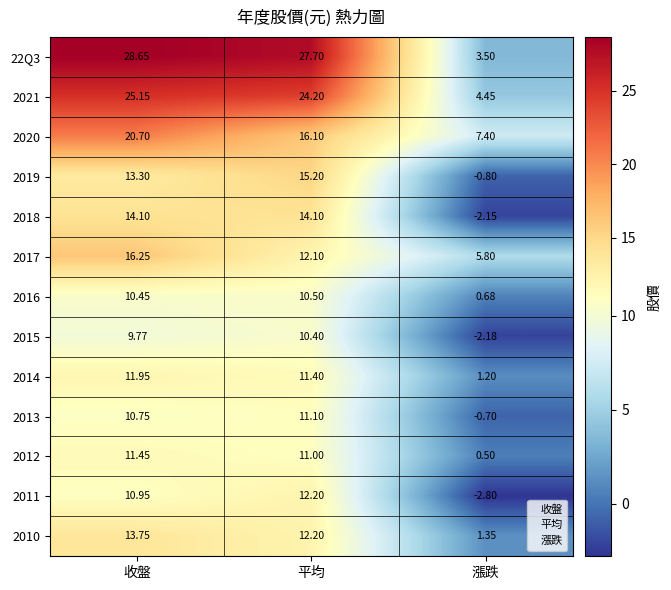

Which category has the lowest value across all series?

漲跌